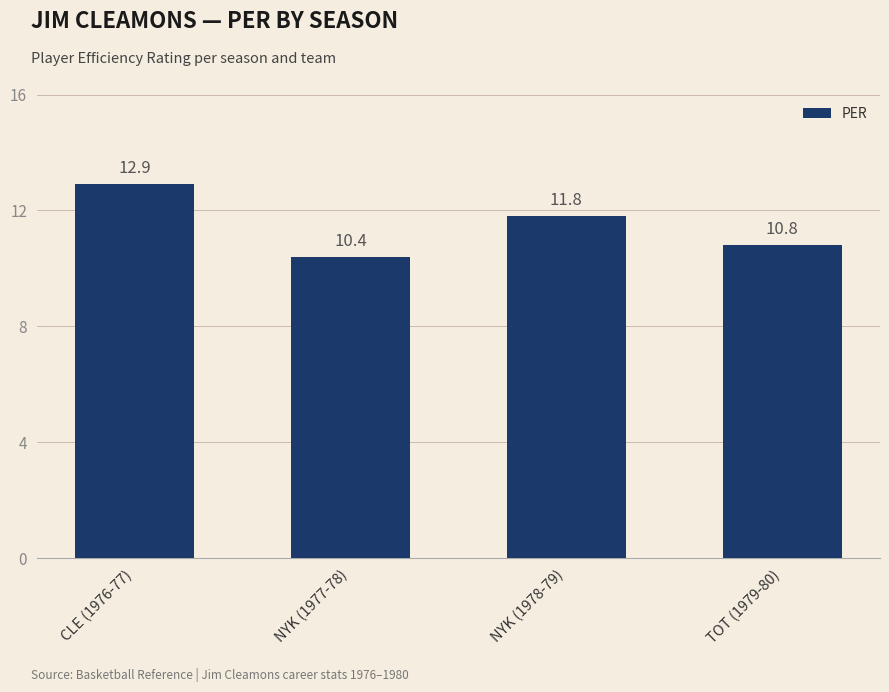

The chart shows a value of 20.6 at NYK (1978-79). True or false?

False